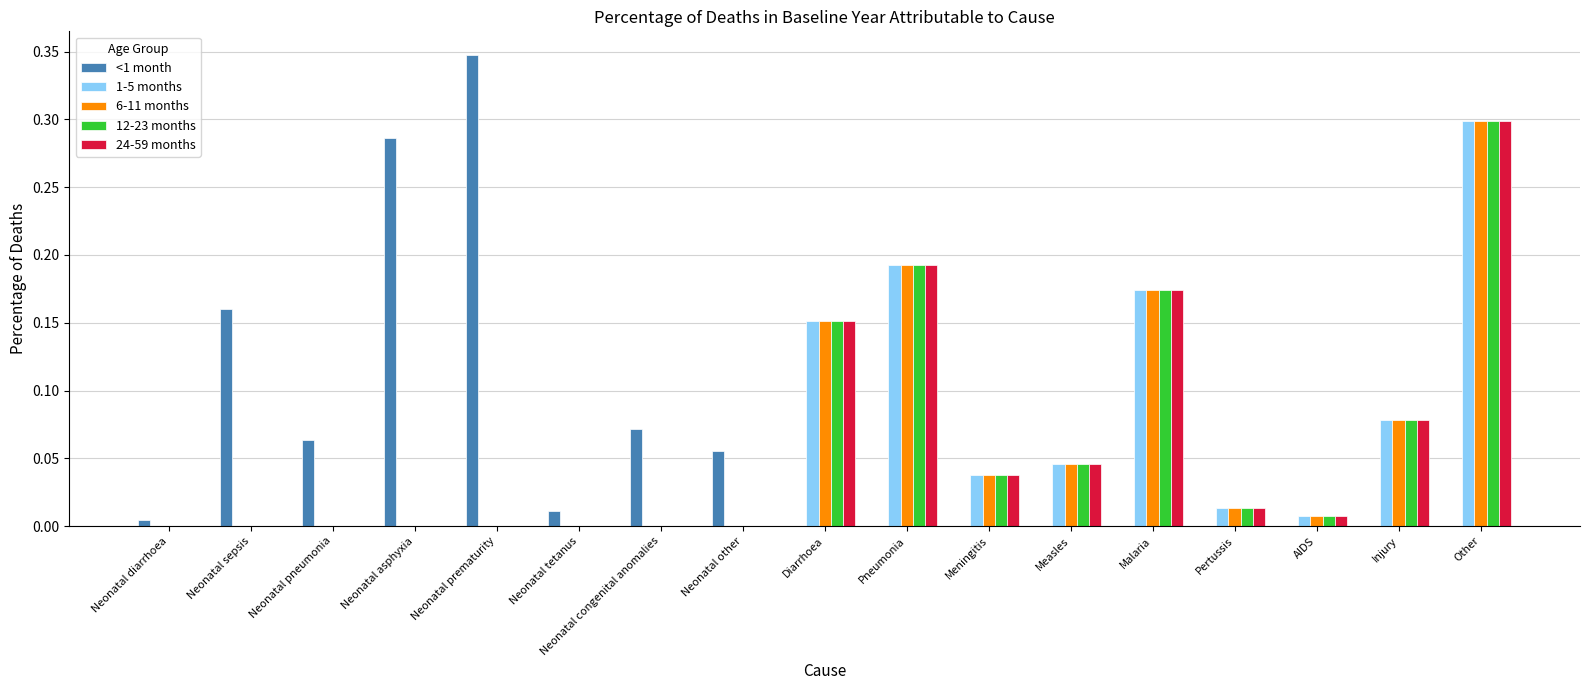

At which category does the chart reach its peak across all series?

Neonatal prematurity